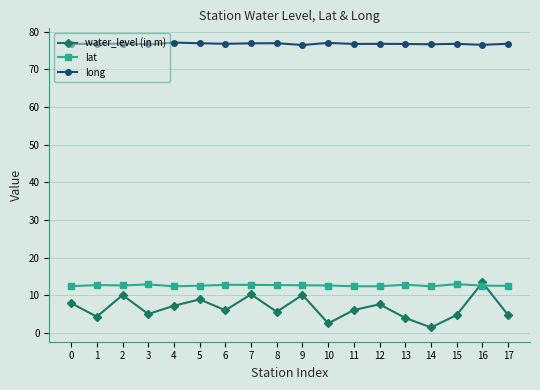

True or false: lat has a value of 20.6 at 15.

False